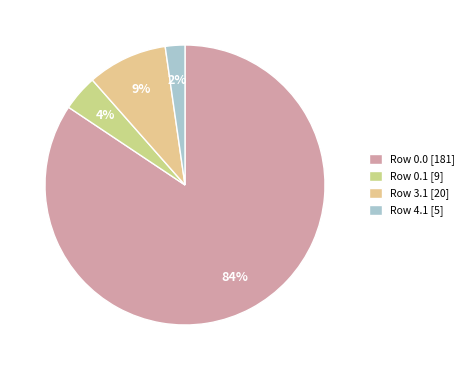

What is the smallest slice in the pie chart?

Row 4.1 [5]